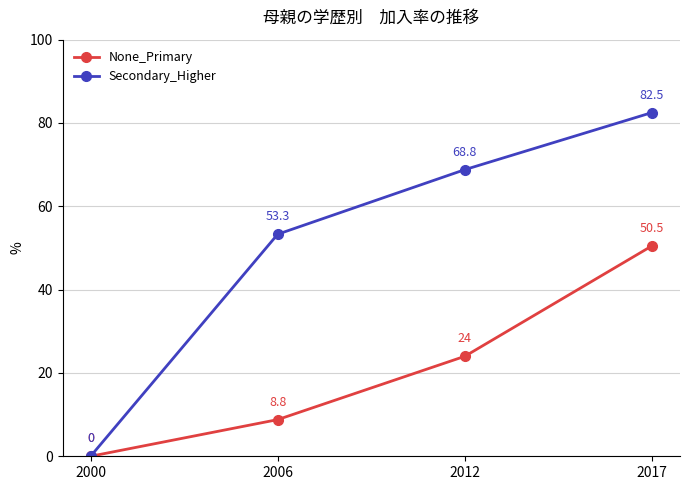

Reading right to left, transcribe all the data shown in this chart.

None_Primary: 2017=50.5	2012=24.0	2006=8.8	2000=0.0
Secondary_Higher: 2017=82.5	2012=68.8	2006=53.3	2000=0.0